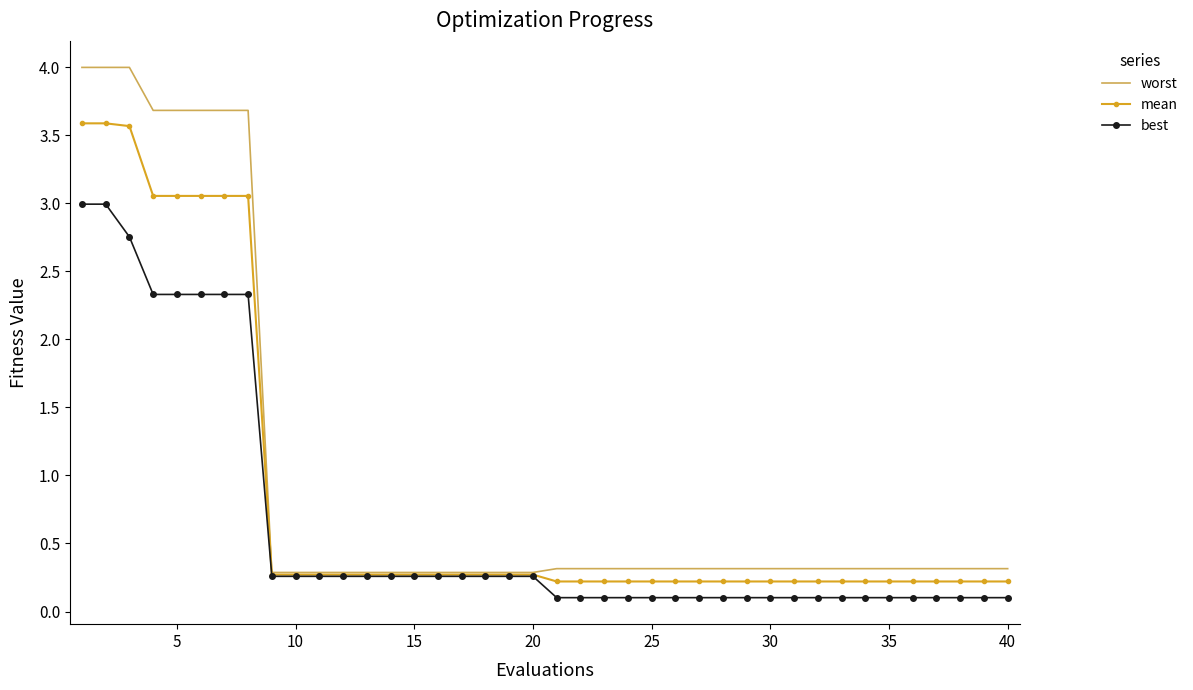

Which series has the widest spread of values?

worst